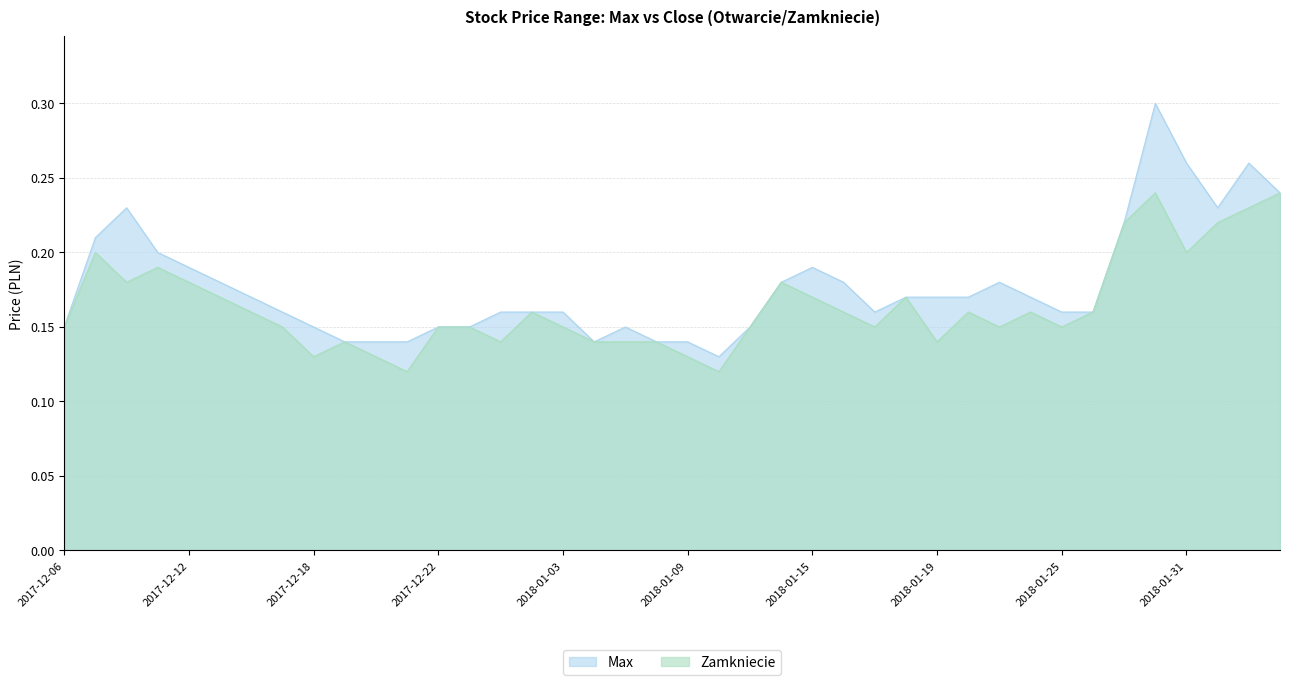

What is the difference between the maximum and minimum values in the Zamkniecie series?

0.1